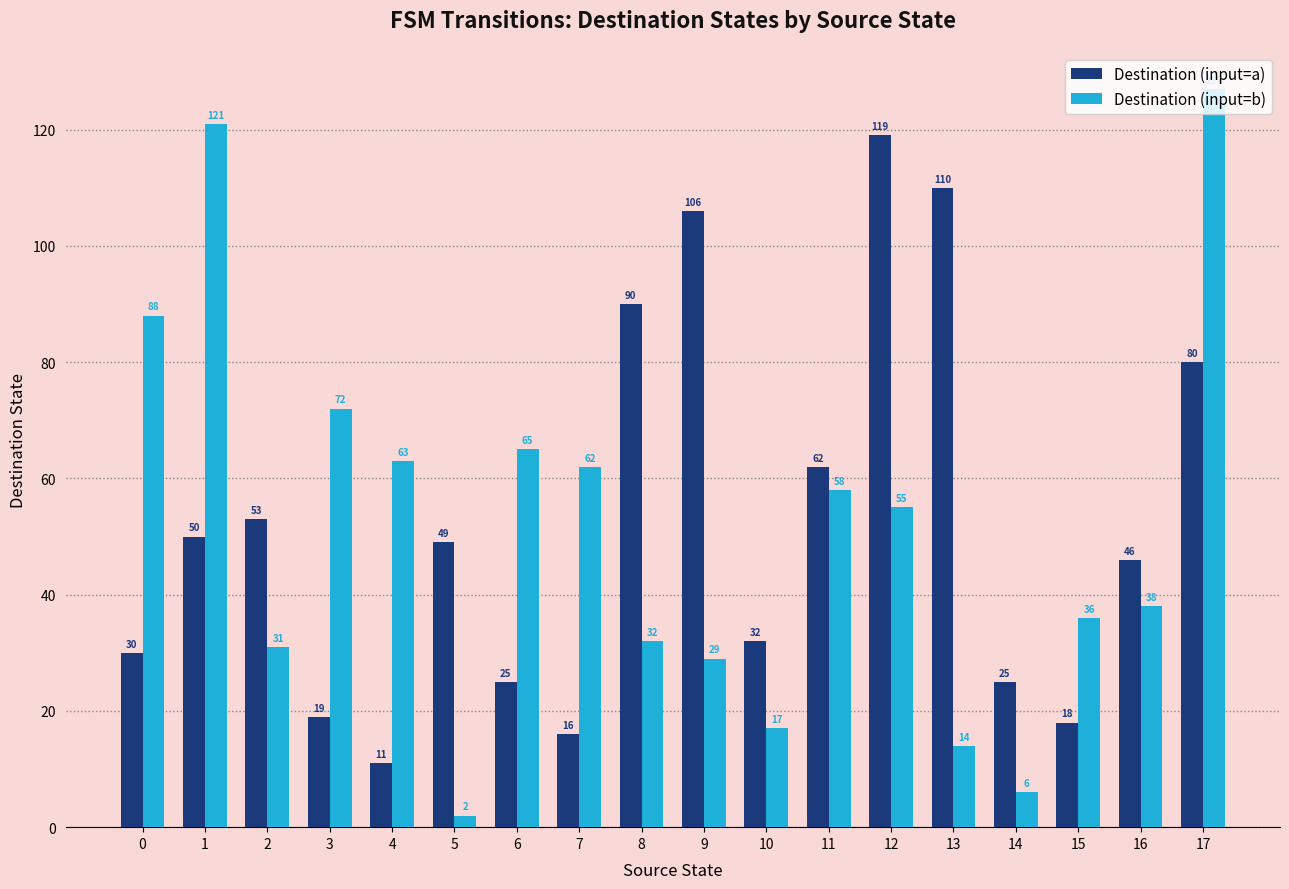

Which category has the lowest value across all series?

5